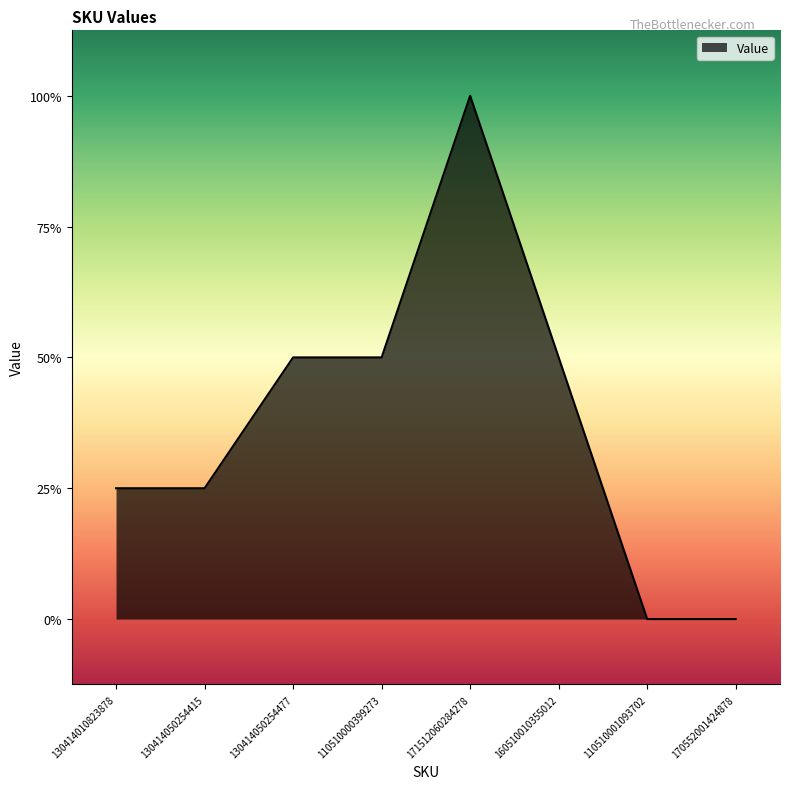

Reading right to left, transcribe all the data shown in this chart.

0	0	2	4	2	2	1	1